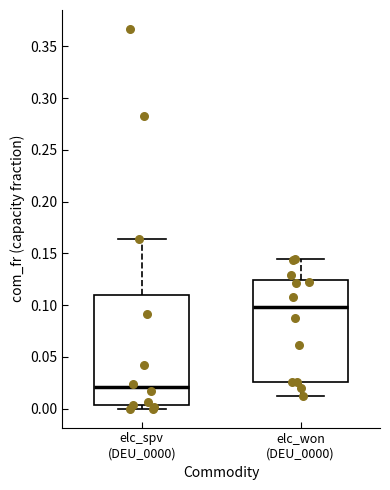

Reading left to right, transcribe this box plot: for each box, give where its median line is, the range the box spans, and where its two whiskers end, as read against the y-axis. The values are not printed on the chart, so give them approximately, as read against the axis.

elc_spv (DEU_0000): median 0.020, box 0.005 to 0.110, whiskers 0.000 to 0.165
elc_won (DEU_0000): median 0.100, box 0.025 to 0.125, whiskers 0.010 to 0.145